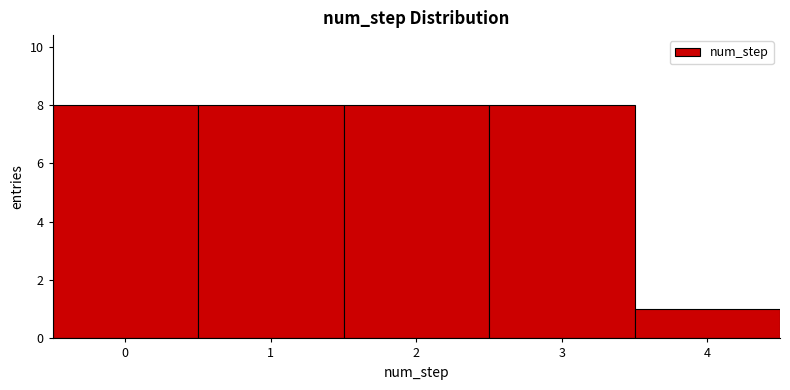

Reading left to right, transcribe this chart: for each bar, give the range it covers on the x-axis and its height. The values are not printed on the chart, so give them approximately, as read against the axis.

-0.5 to 0.5: 8
0.5 to 1.5: 8
1.5 to 2.5: 8
2.5 to 3.5: 8
3.5 to 4.5: 1